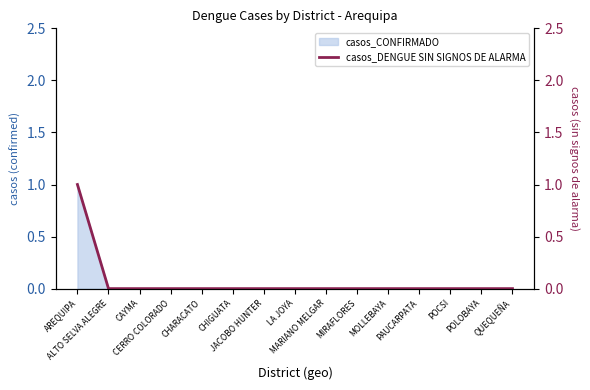

Which label corresponds to the smallest value in the chart?

ALTO SELVA ALEGRE